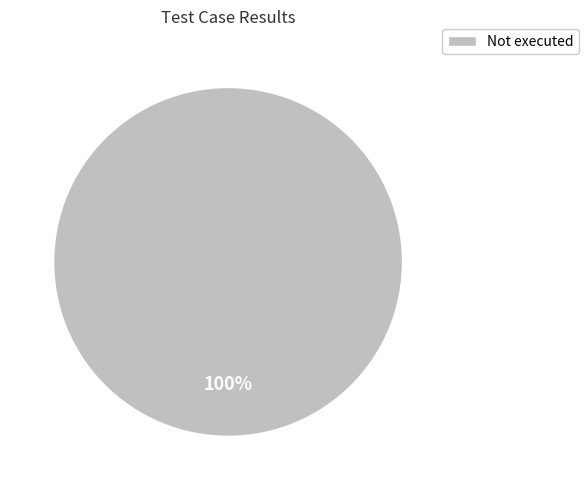

Is there a majority slice in this chart?

Yes